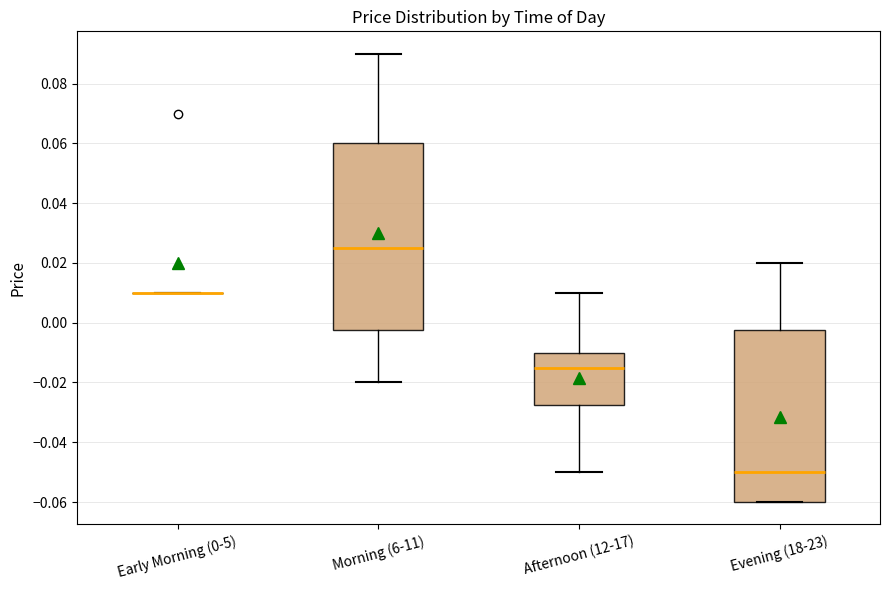

Reading left to right, transcribe this box plot: for each box, give where its median line is, the range the box spans, and where its two whiskers end, as read against the y-axis. The values are not printed on the chart, so give them approximately, as read against the axis.

Early Morning (0-5): box collapsed to a line at 0.010, whiskers 0.010 to 0.010
Morning (6-11): median 0.026, box -0.002 to 0.060, whiskers -0.020 to 0.090
Afternoon (12-17): median -0.014, box -0.028 to -0.010, whiskers -0.050 to 0.010
Evening (18-23): median -0.050, box -0.060 to -0.002, whiskers -0.060 to 0.020